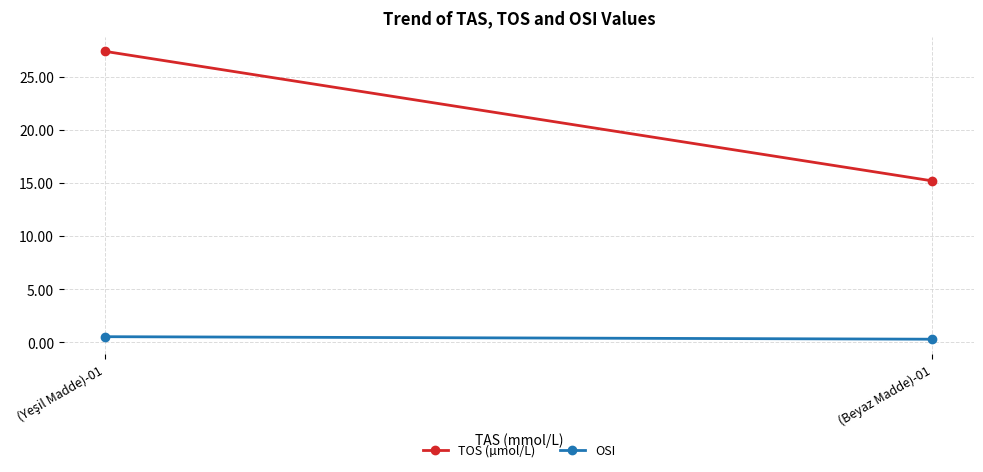

Reading left to right, list all the values displayed in this chart.

TOS (µmol/L): (Yeşil Madde)-01=27.4	(Beyaz Madde)-01=15.2
OSI: (Yeşil Madde)-01=0.5	(Beyaz Madde)-01=0.3